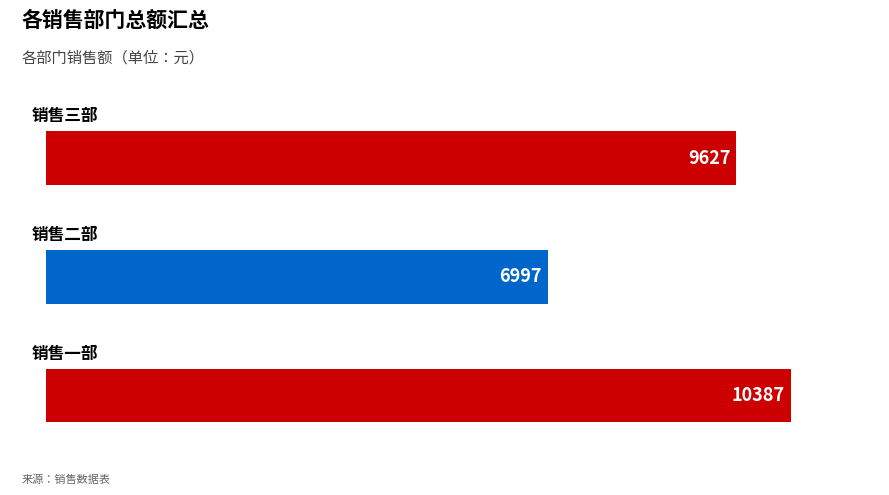

What is the greatest value displayed?

10387